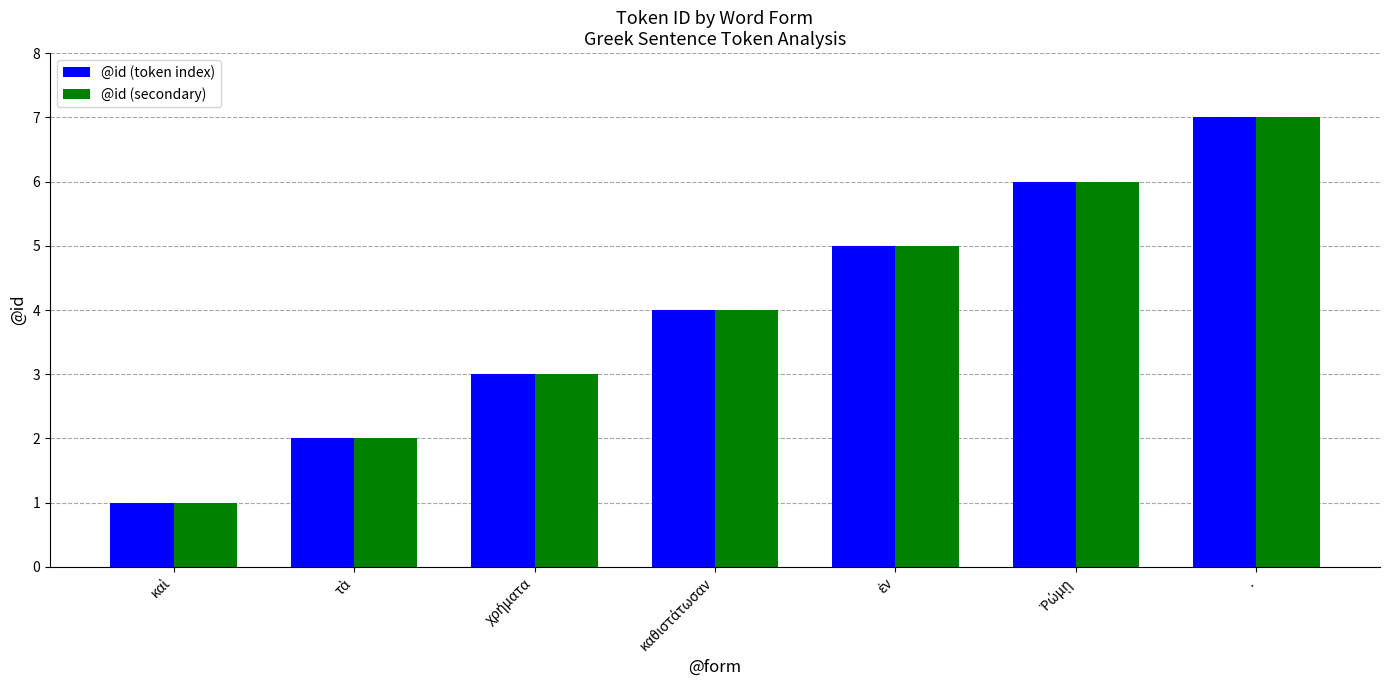

What are all the series names shown in the legend?

@id (token index), @id (secondary)